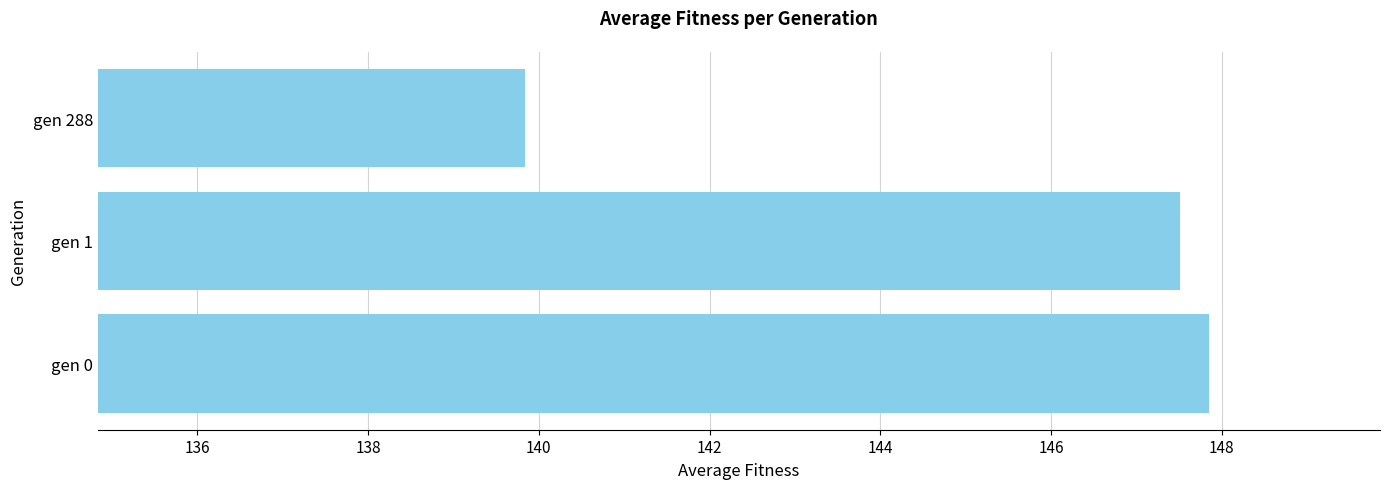

Reading bottom to top, transcribe all the data shown in this chart.

147.9	147.5	139.8